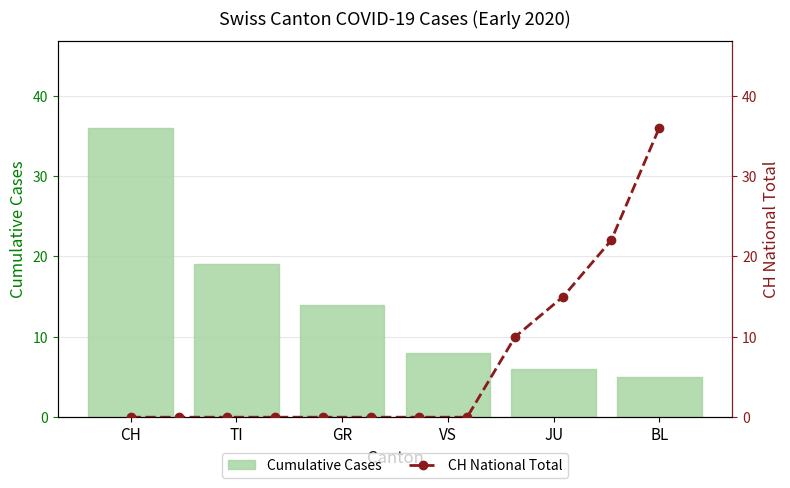

Is it true that the value at CH is 23?

False